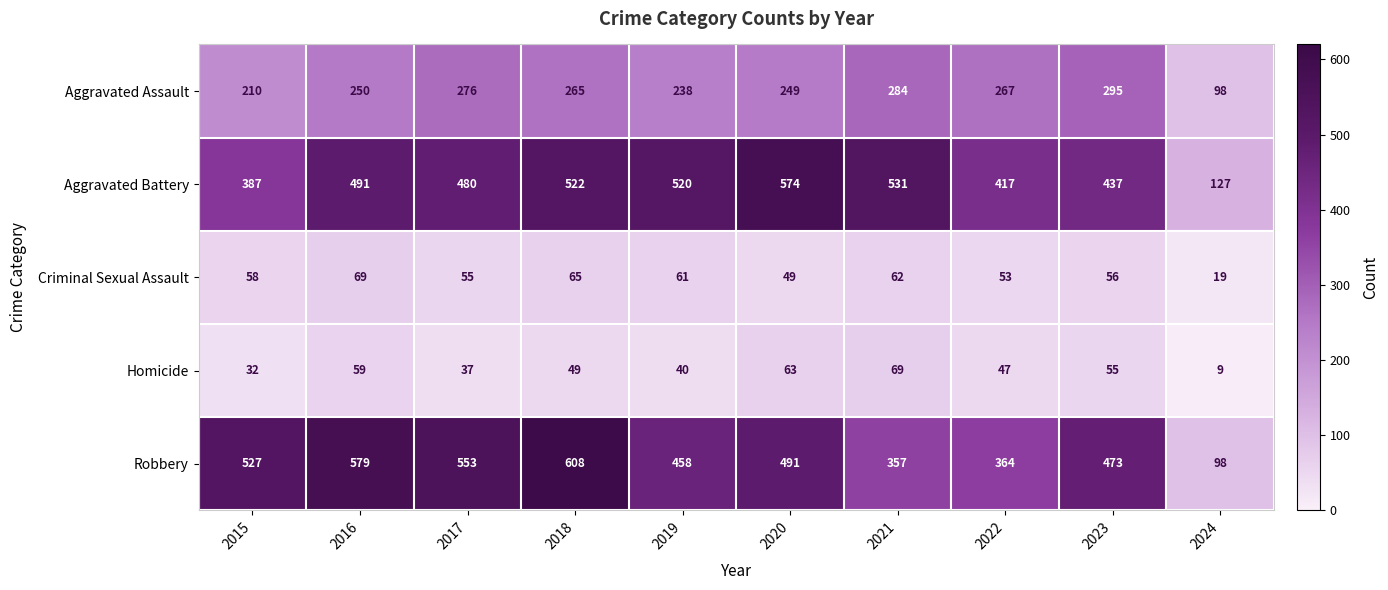

What value does the Robbery series have at 2021?

357